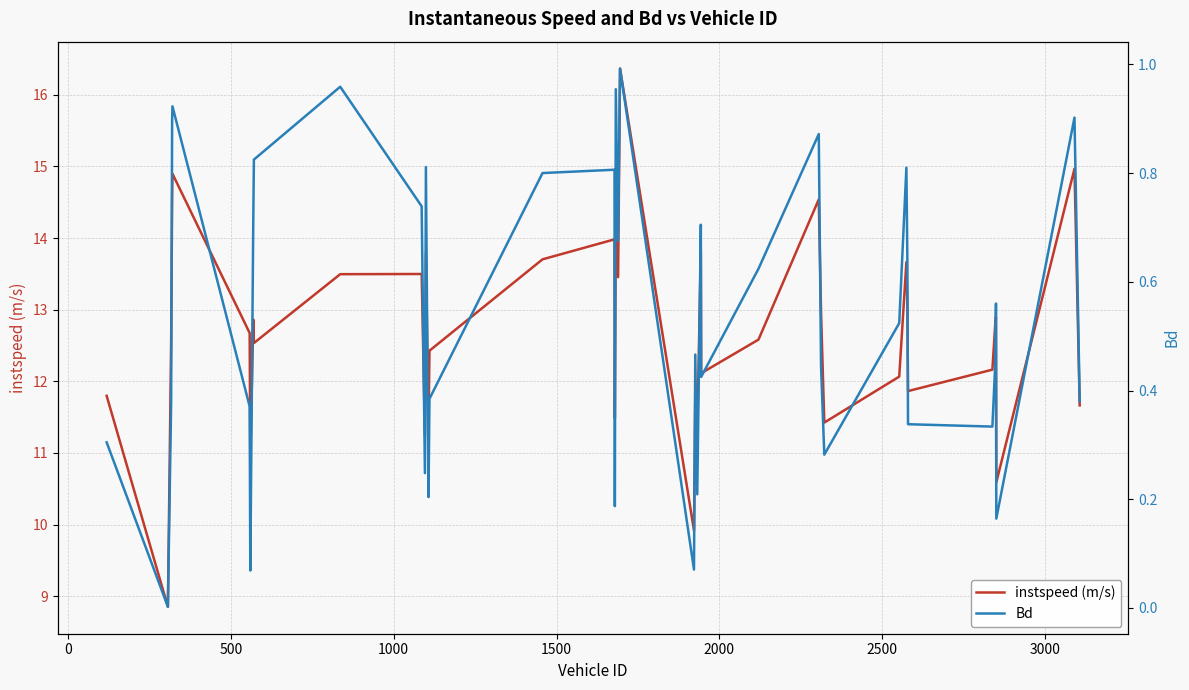

What is the highest value of the instspeed (m/s) series?

16.4